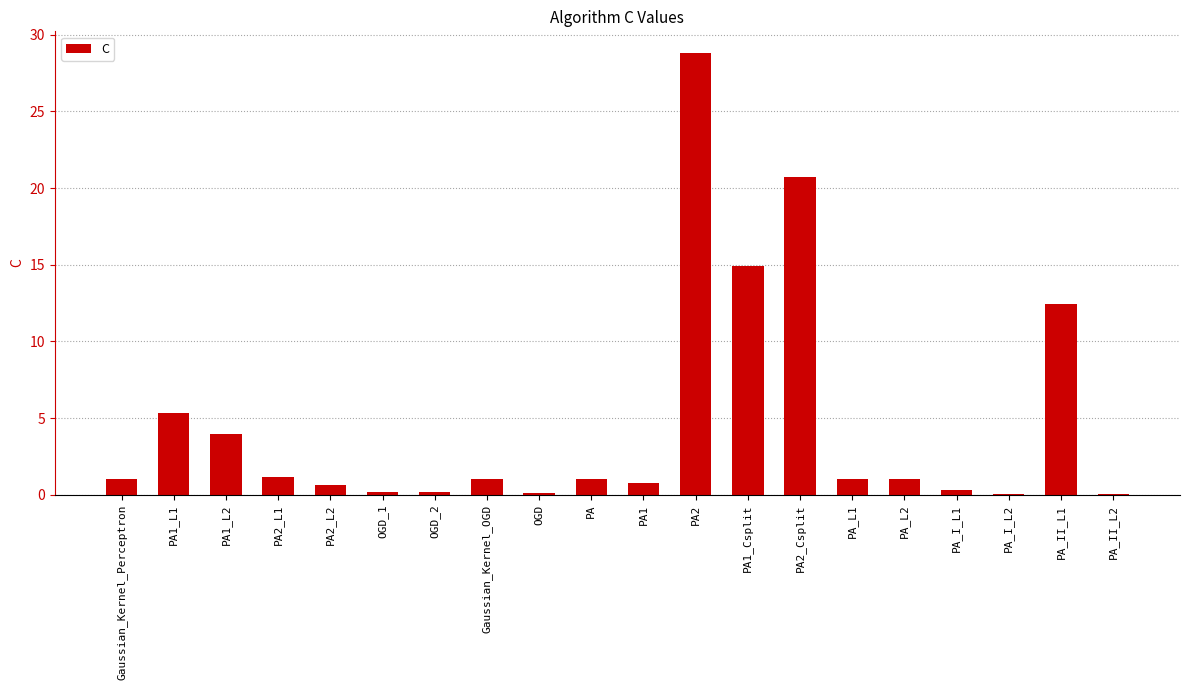

What is the maximum value shown in the chart?

28.8